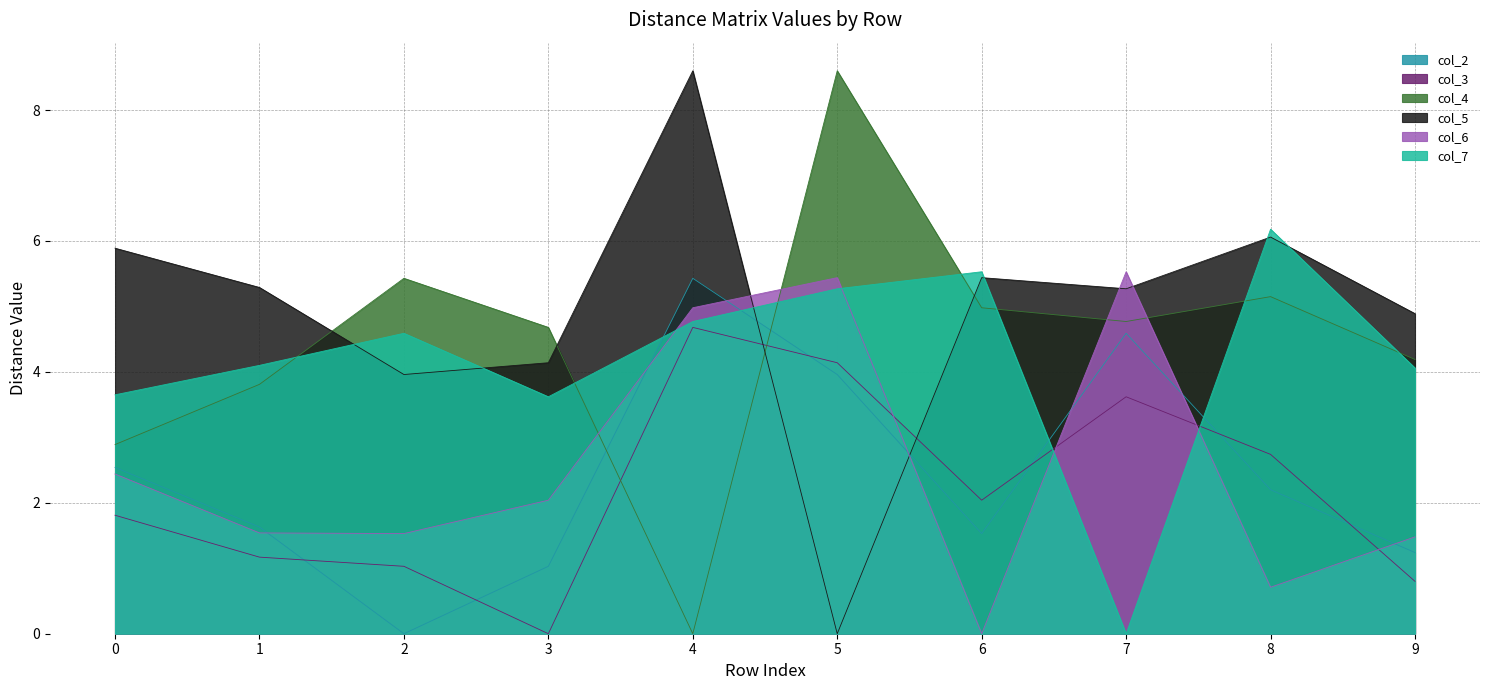

What is the difference between the maximum and minimum values in the col_2 series?

5.4